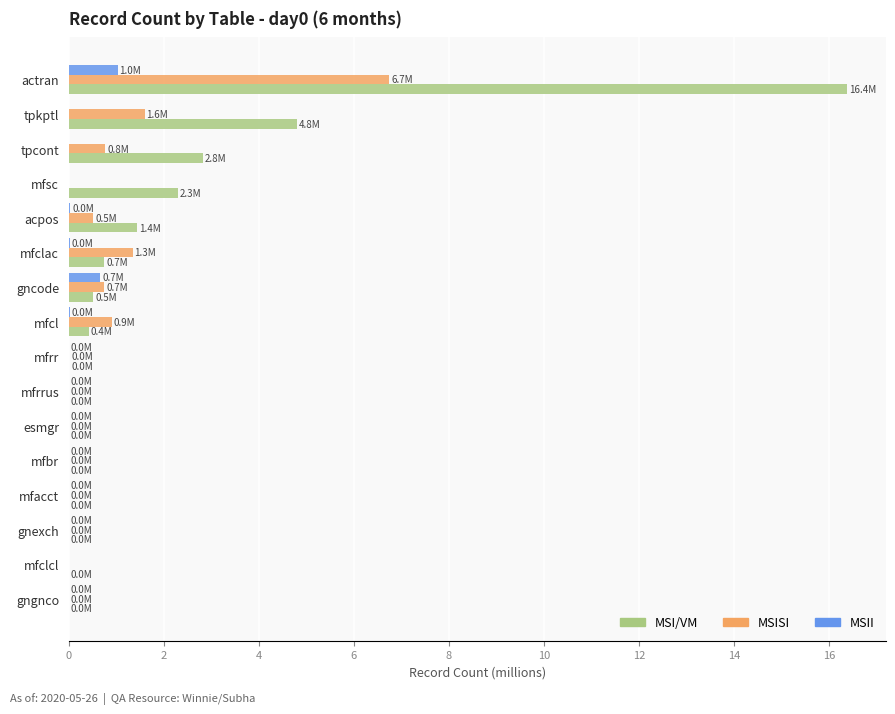

Between mfrrus and acpos, which series saw the biggest shift?

MSI/VM